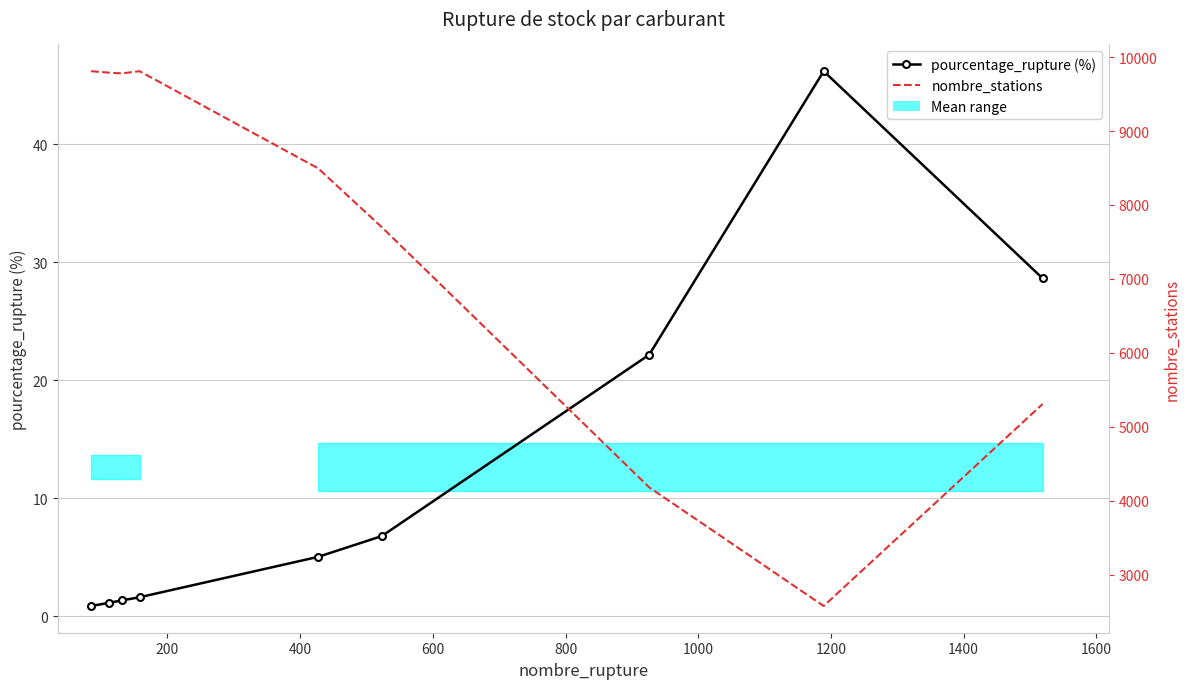

What is the average value of the pourcentage_rupture (%) series?

12.6